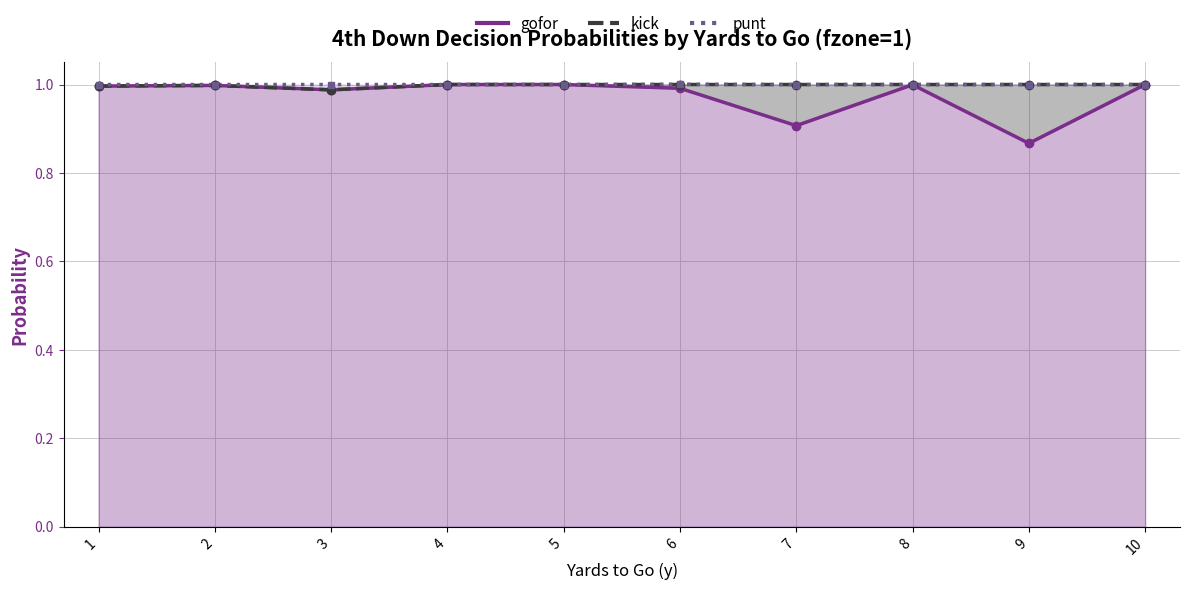

What is the highest value of the gofor series?

1.0